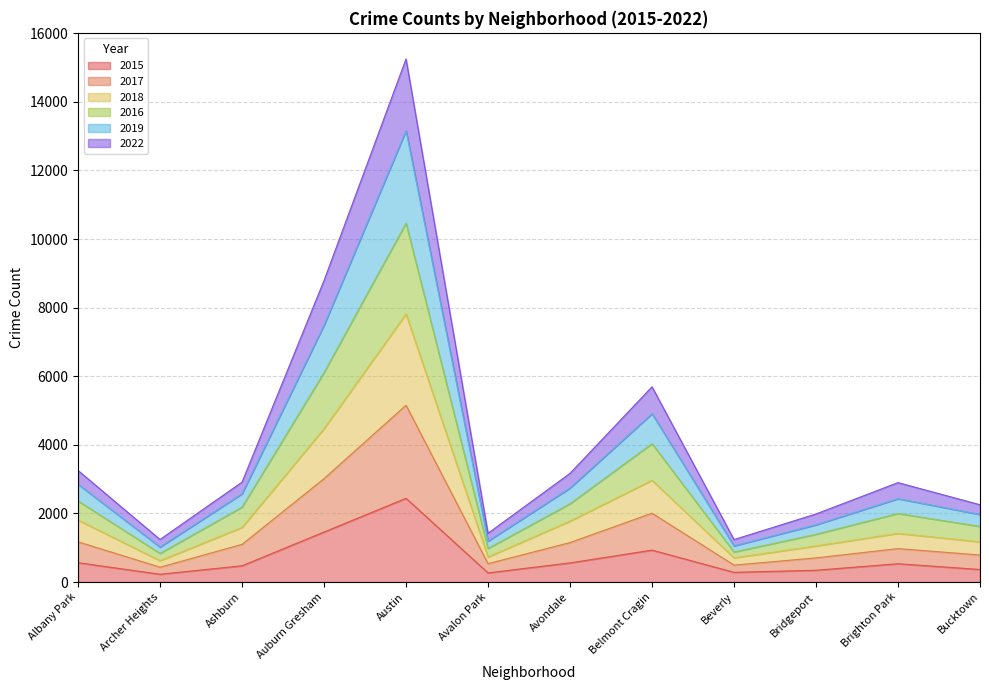

What is the sum of the 2019 values at Bucktown and Avalon Park?

3164